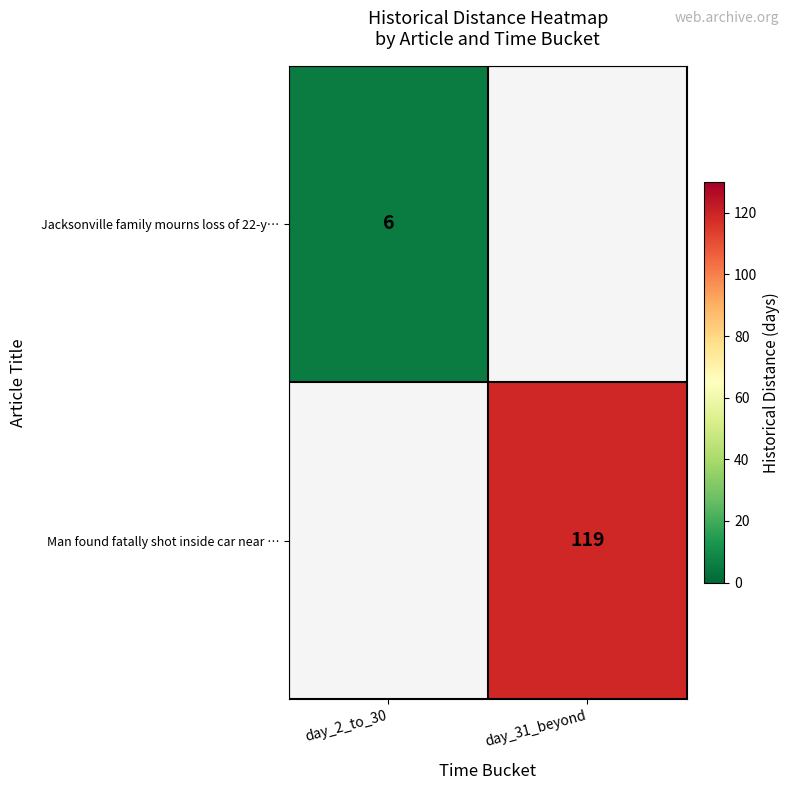

True or false: Man found fatally shot inside car near … has a value of 157 at day_31_beyond.

False